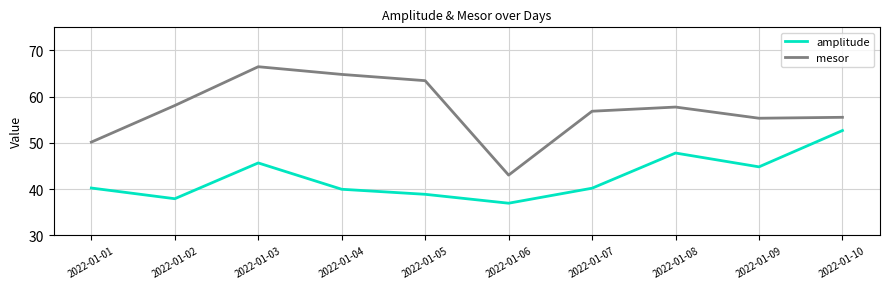

True or false: amplitude and mesor intersect in this chart.

False